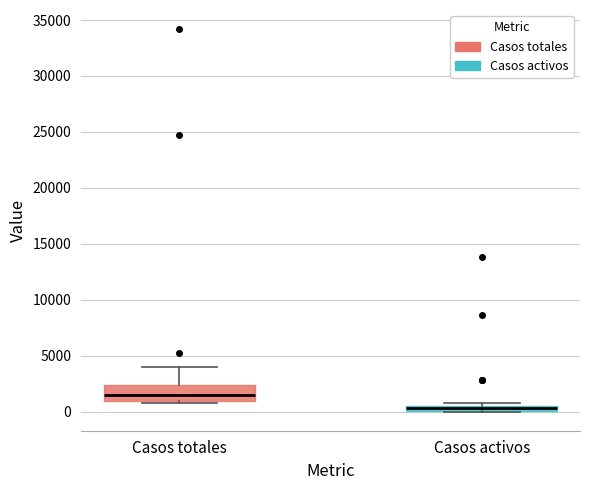

Where is the upper edge of the box for Casos activos on the y-axis? The values are not printed on the chart, so give them approximately, as read against the axis.

500